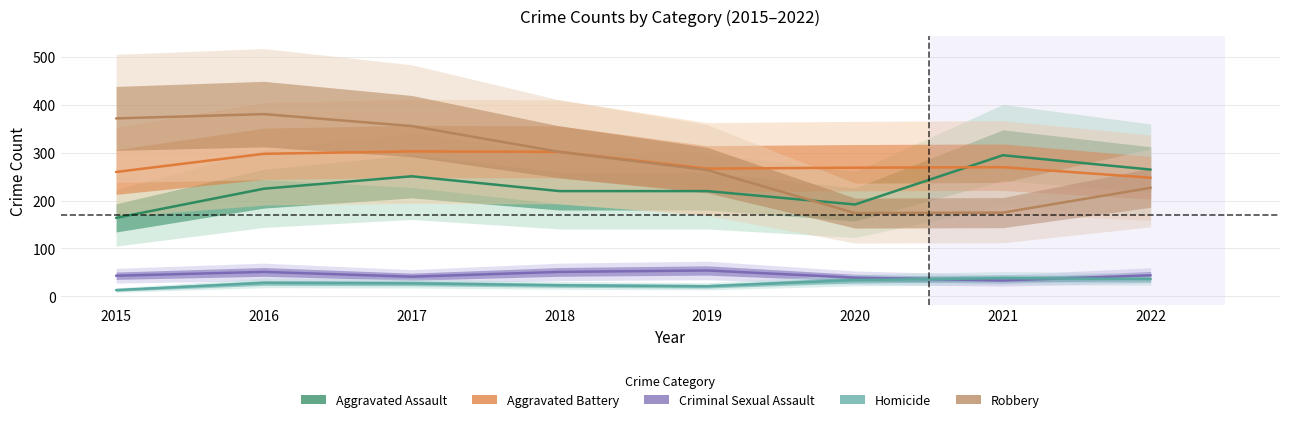

Which label corresponds to the largest value in the chart?

2016